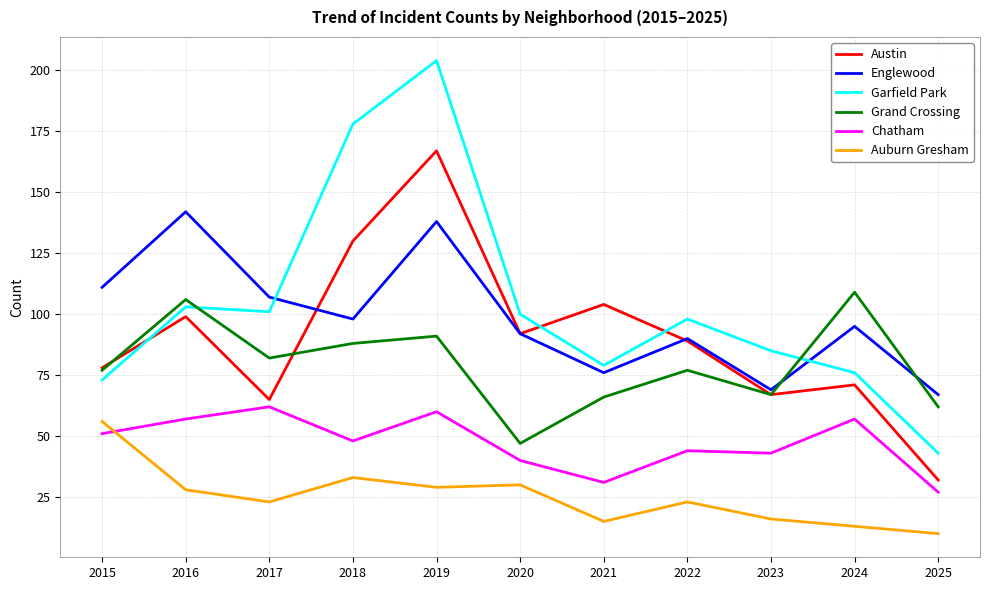

Where do Auburn Gresham and Chatham first cross each other?

2015 and 2016